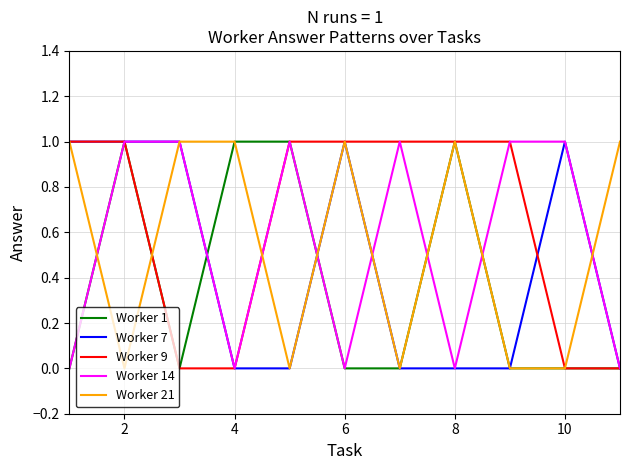

Reading right to left, list all the values displayed in this chart.

Worker 1: 0	0	0	1	0	0	1	1	0	1	0
Worker 7: 0	1	0	0	0	1	0	0	1	1	1
Worker 9: 0	0	1	1	1	1	1	0	0	1	1
Worker 14: 0	1	1	0	1	0	1	0	1	1	0
Worker 21: 1	0	0	1	0	1	0	1	1	0	1